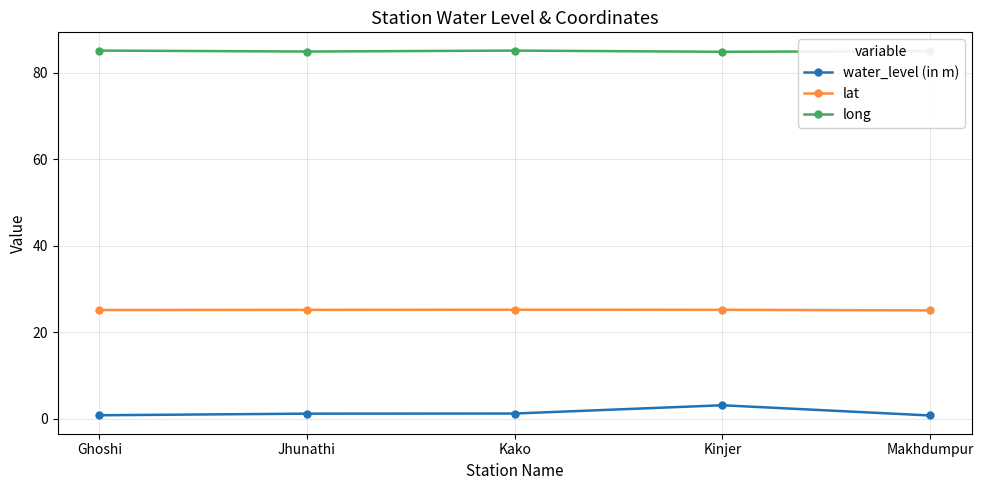

What position from the left is Jhunathi?

2